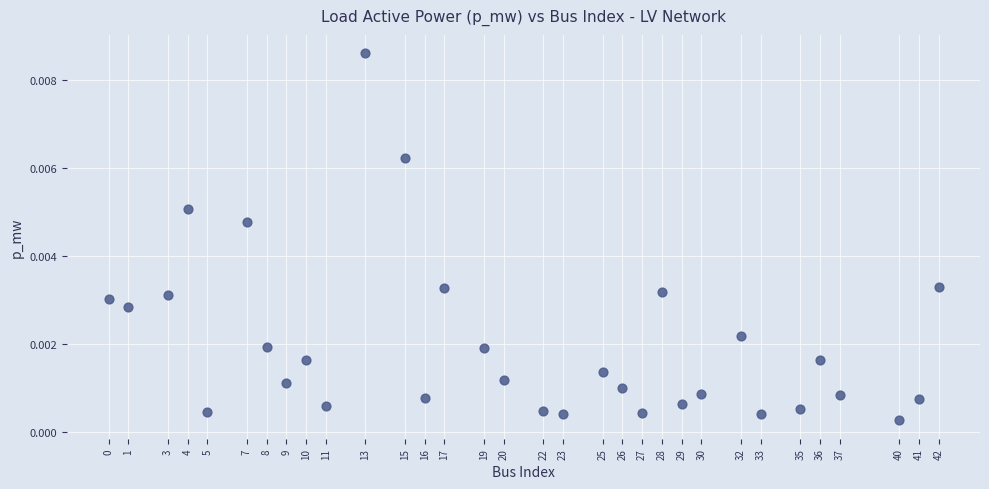

What is the range of X values (max minus min)?

42.0